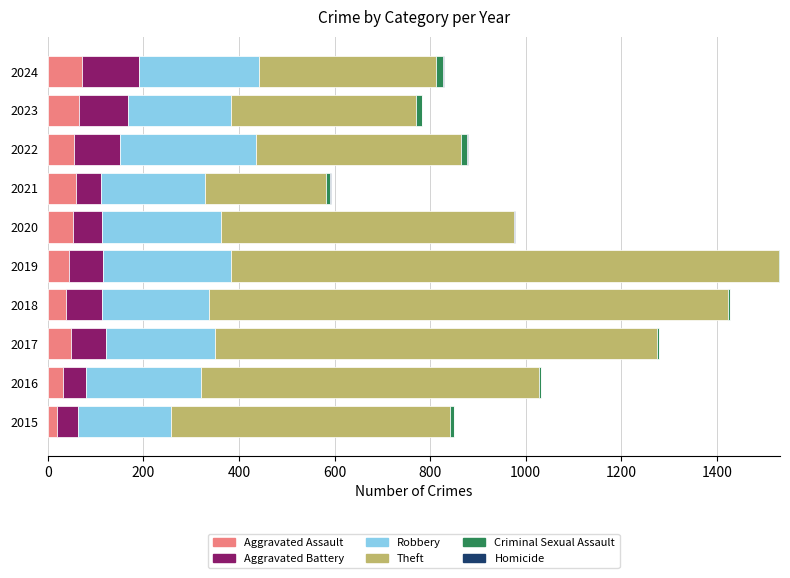

What is the highest value of the Aggravated Assault series?

72